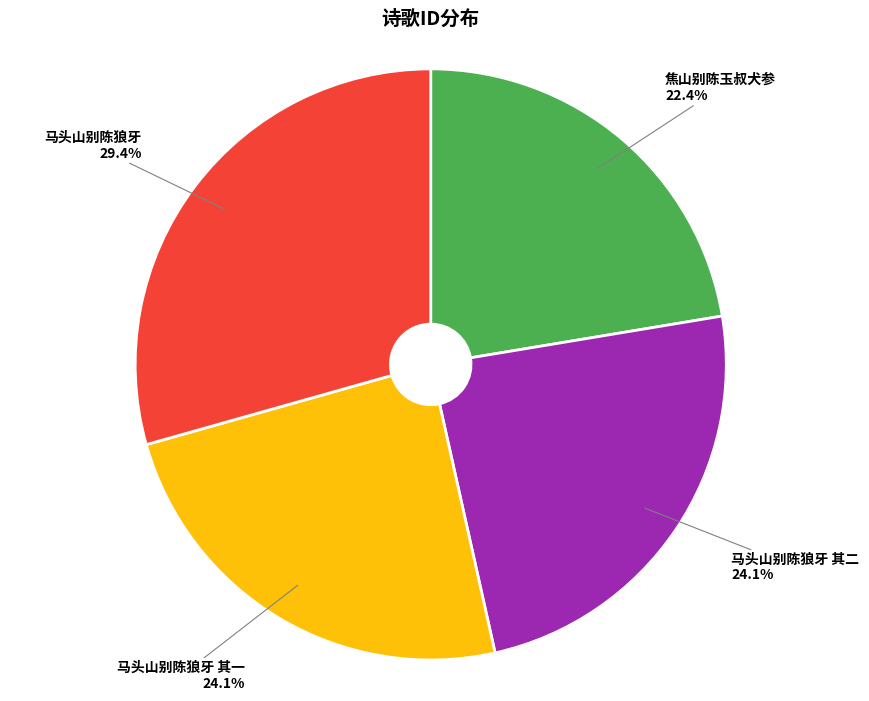

Is there any slice that represents more than half of the pie?

No